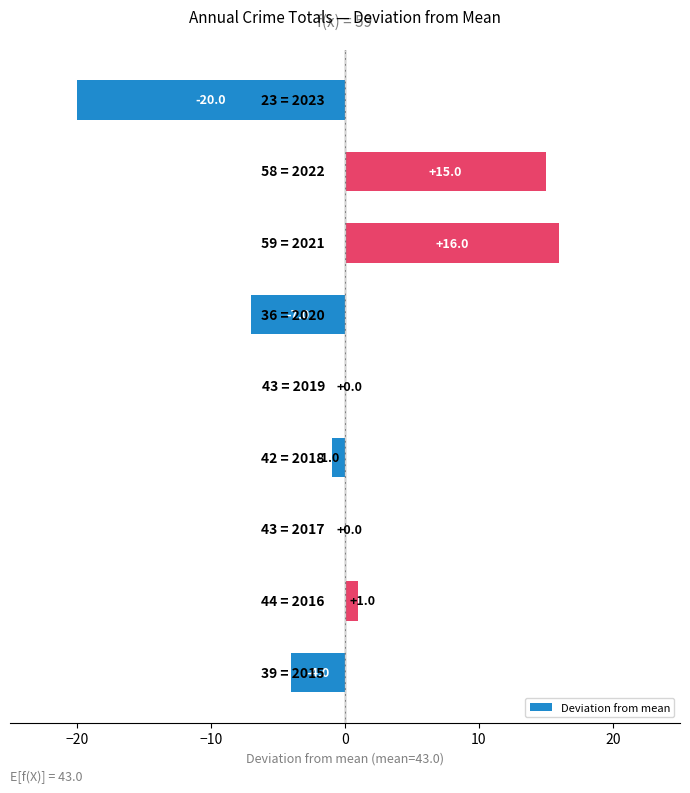

What is the maximum value shown in the chart?

16